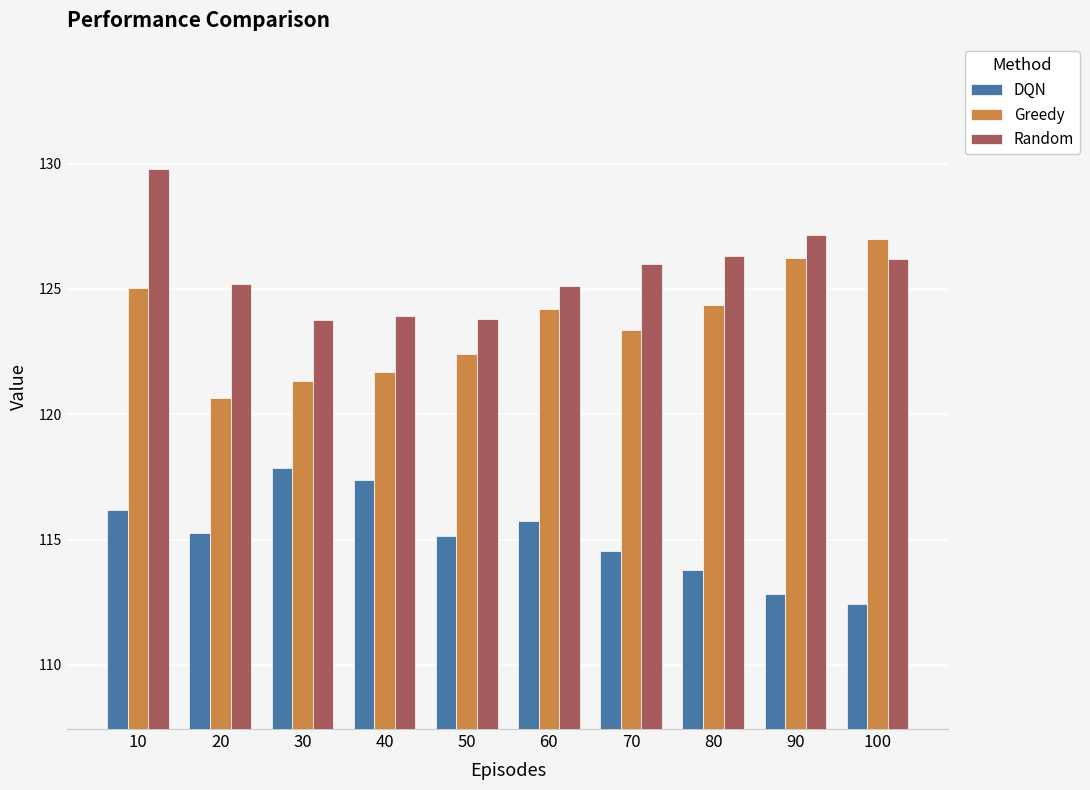

What is the value of the DQN bar at the 10th from the left?

112.4